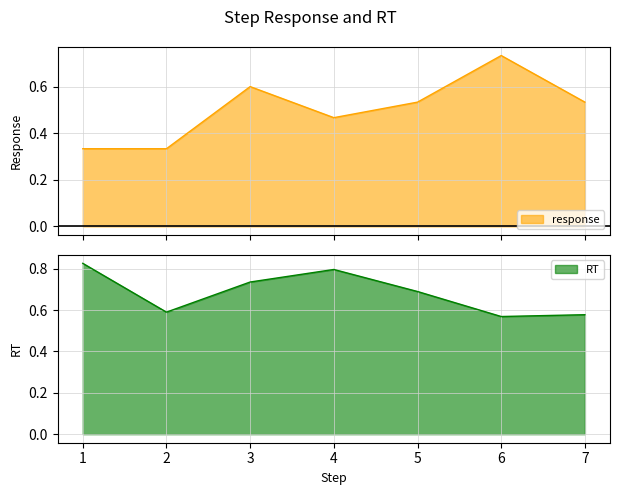

What is the value of the RT point at the 5th from the left?

0.7